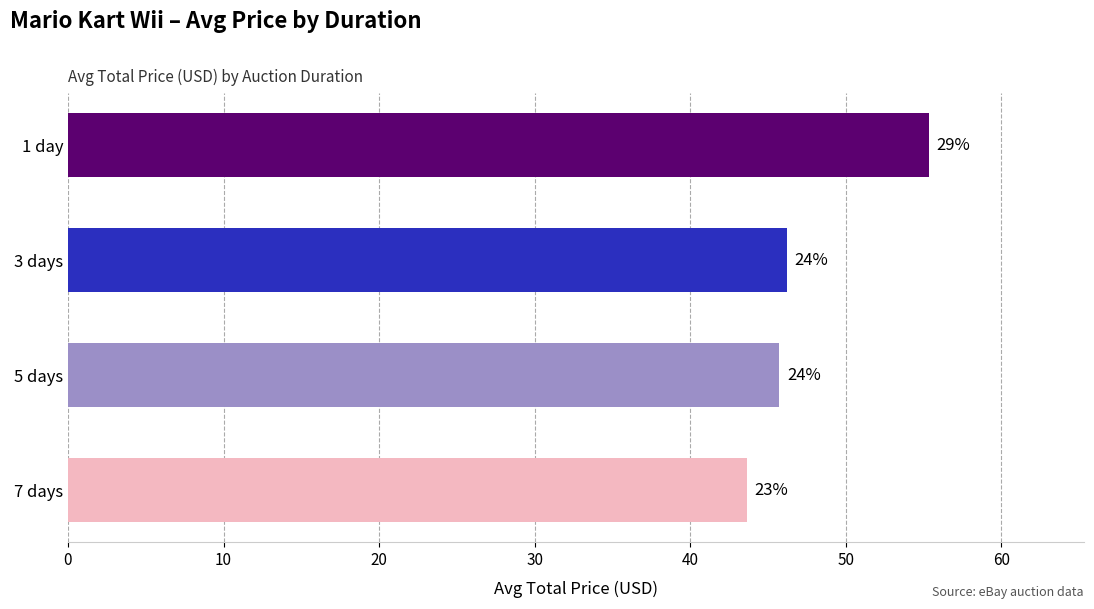

How many bars are there in total?

4